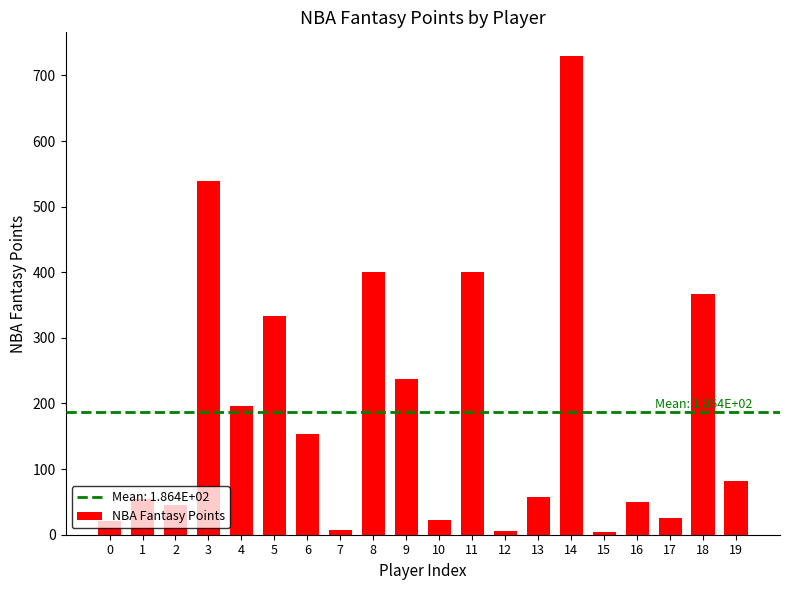

Approximately how many times larger is the value at 0 compared to 13?

0.4